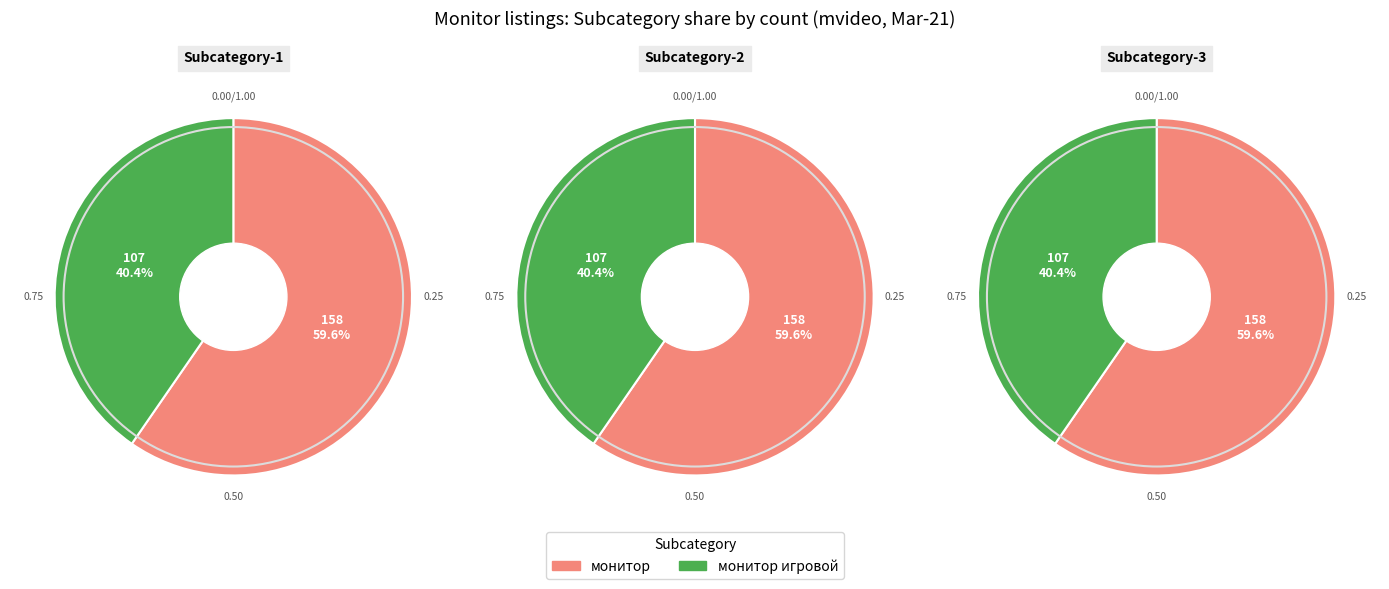

Does монитор игровой represent more than half of the total?

No